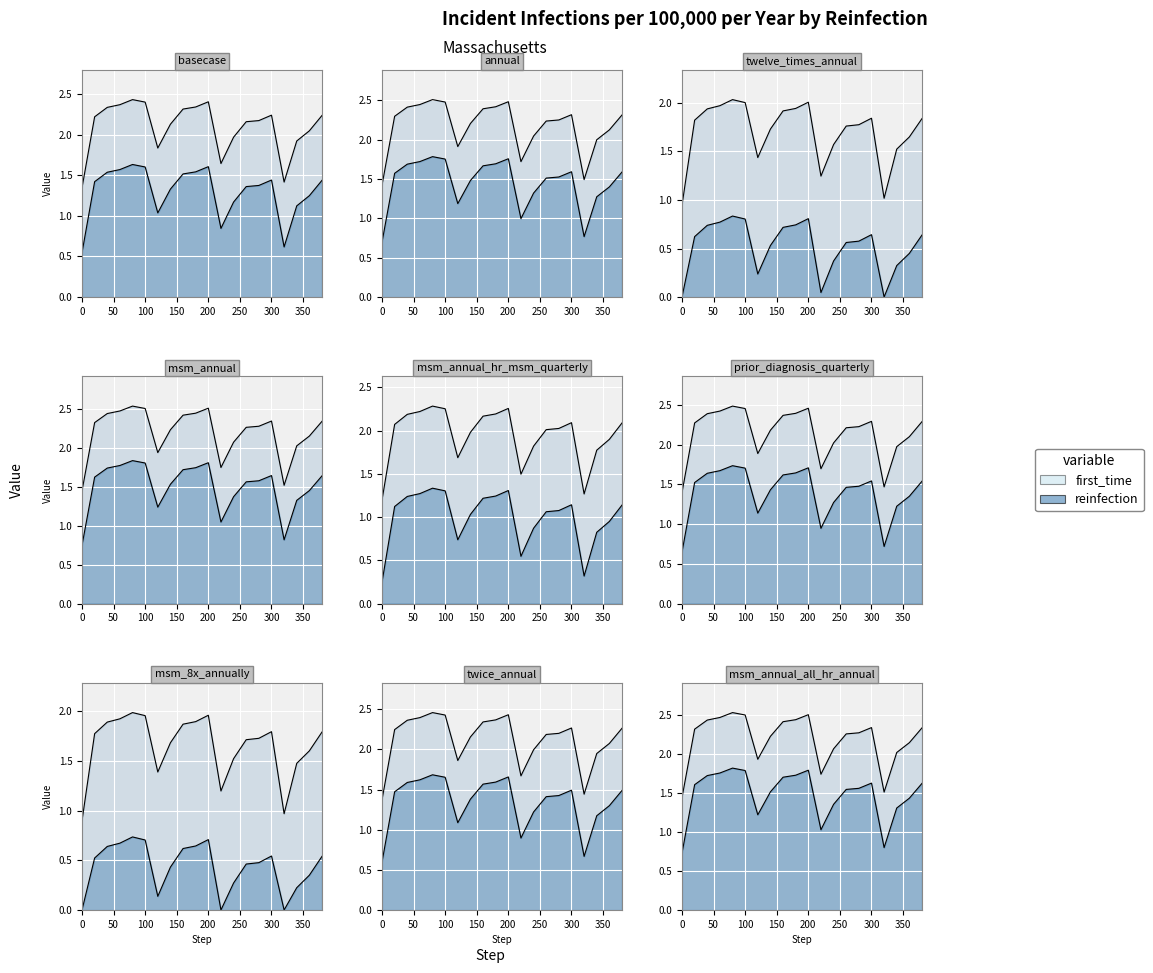

At which label is the value closest to 1?

220